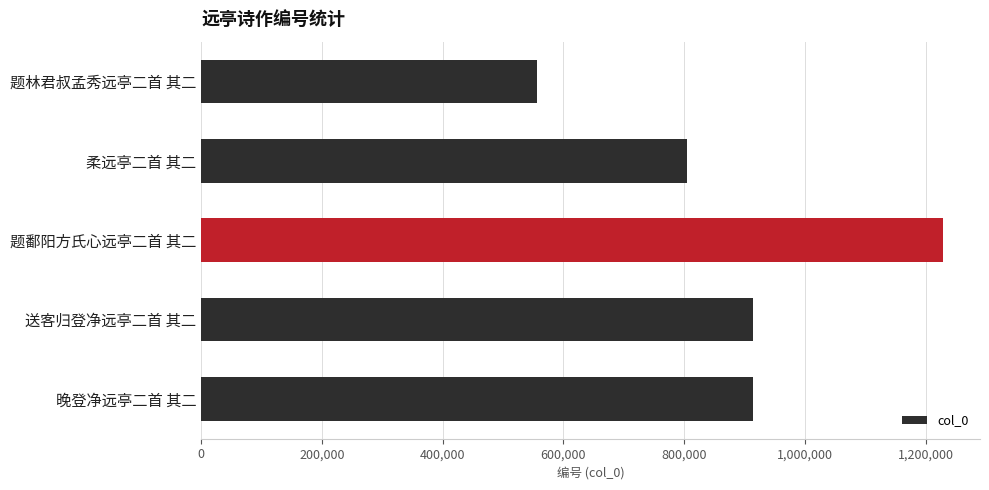

Between 晚登净远亭二首 其二 and 柔远亭二首 其二, which is larger?

晚登净远亭二首 其二